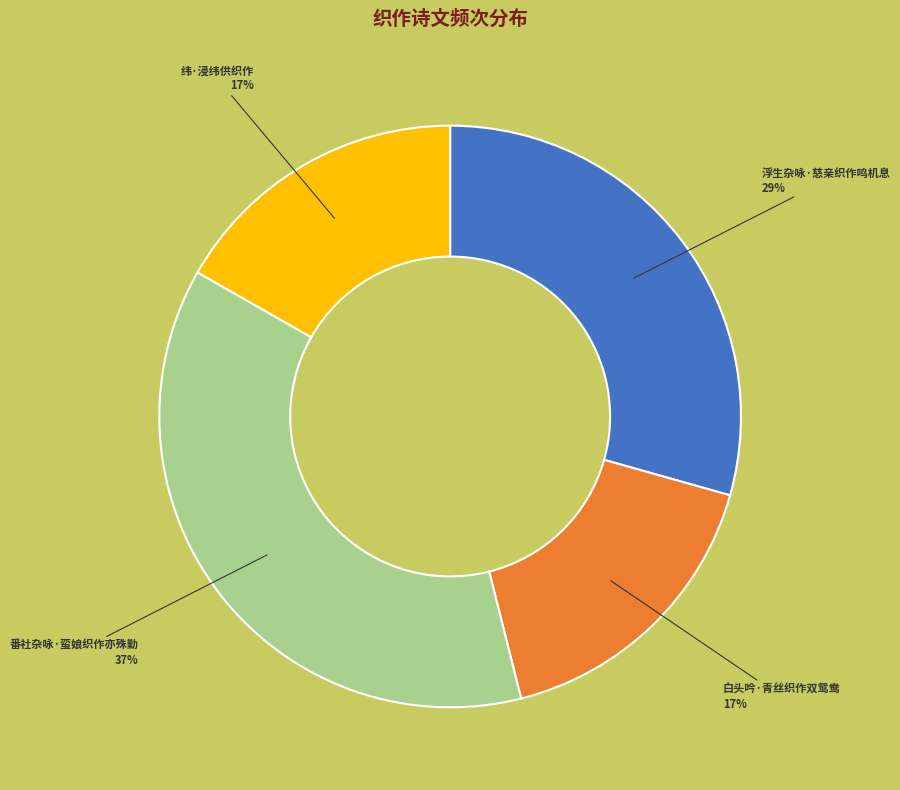

Is there a majority slice in this chart?

No